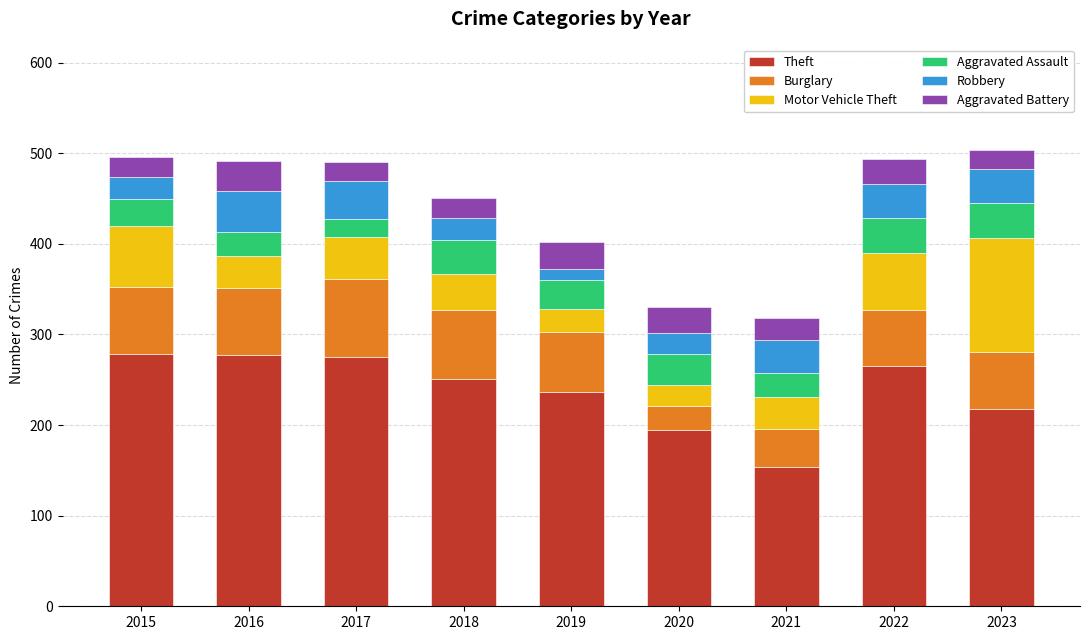

The Theft series shows 173 at 2018. True or false?

False